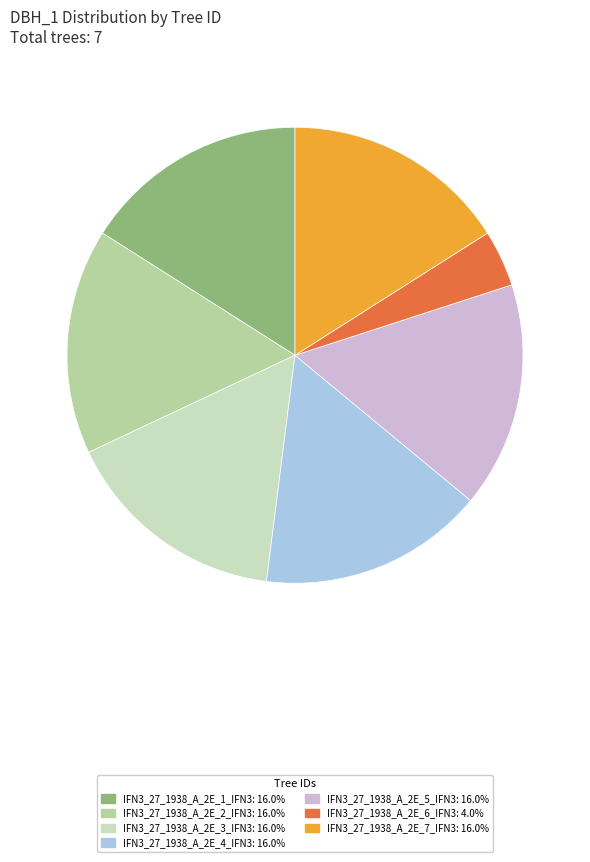

Which category has the biggest portion of the pie?

IFN3_27_1938_A_2E_1_IFN3